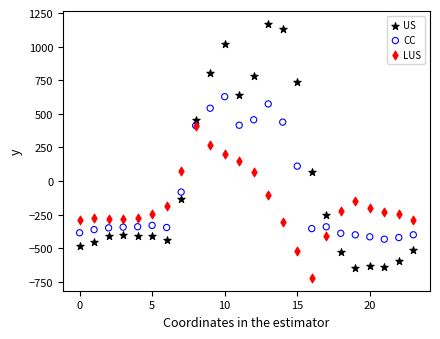

Which series reaches the minimum Y coordinate?

LUS